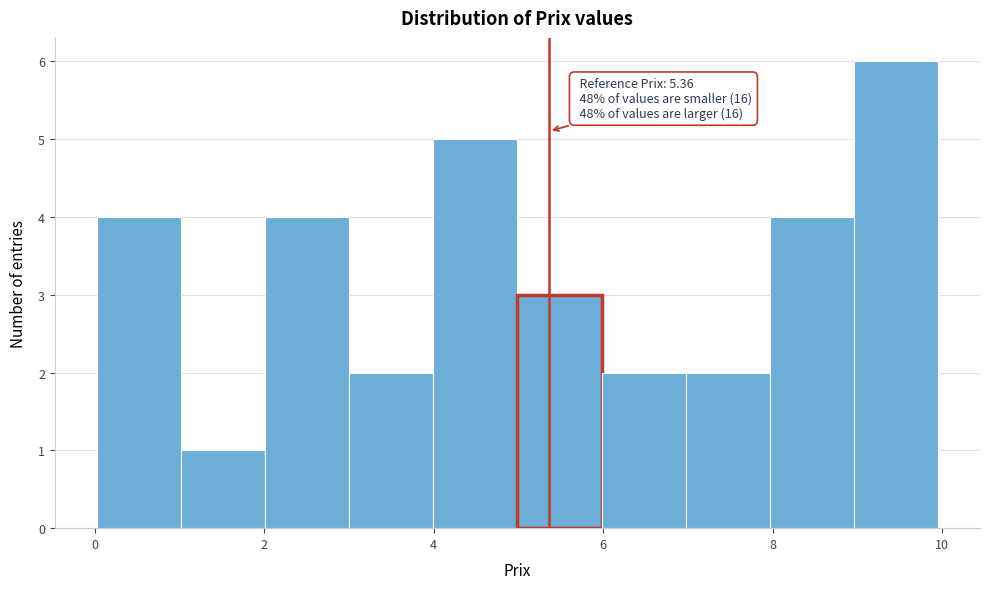

Over which range of the x-axis is the bar tallest?

9 to 10